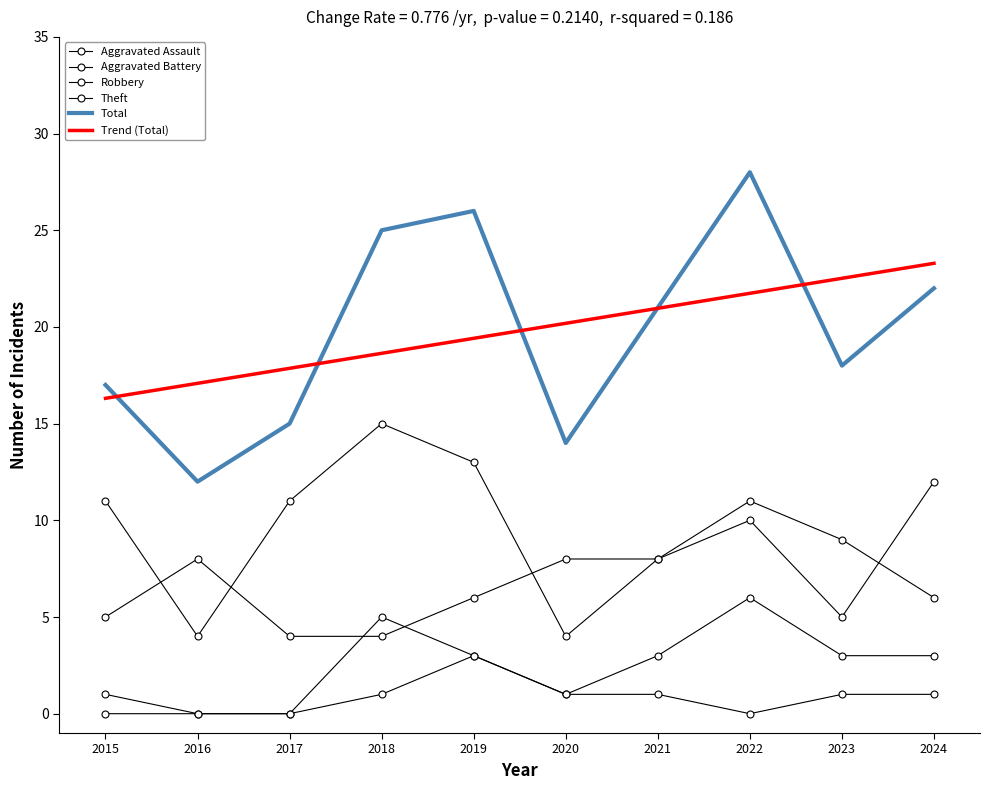

At which label does Aggravated Assault reach its peak?

2019